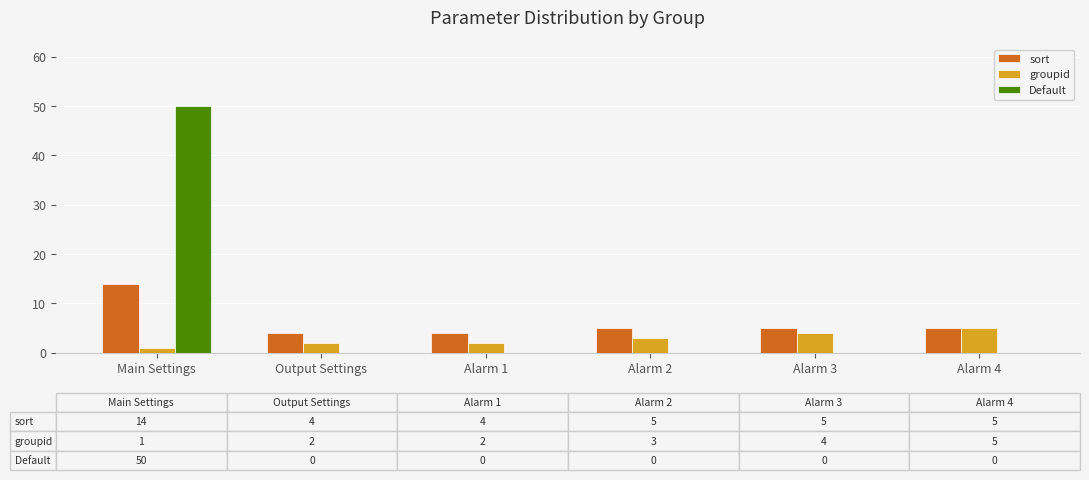

The value of Default at Alarm 1 is 0. True or false?

True